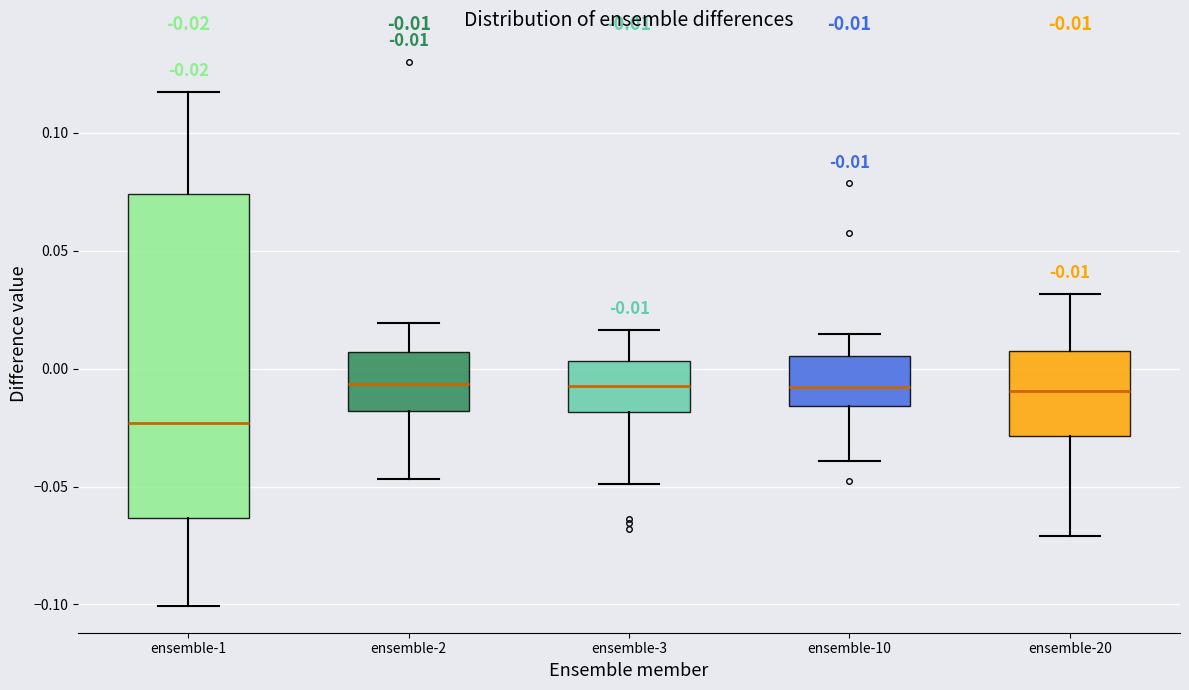

Comparing the boxes themselves (not the whiskers), which one is the tallest?

ensemble-1